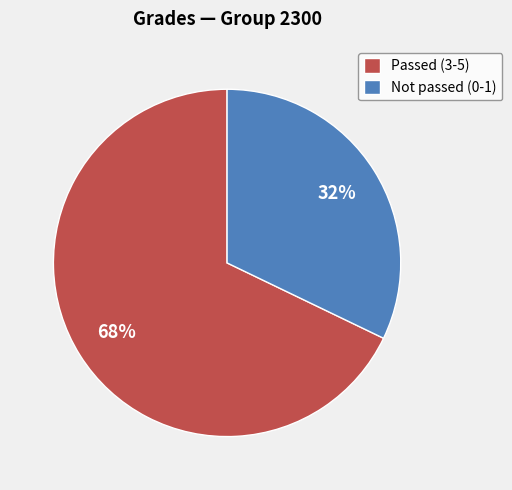

Rank the categories by value from lowest to highest.

Not passed (0-1), Passed (3-5)